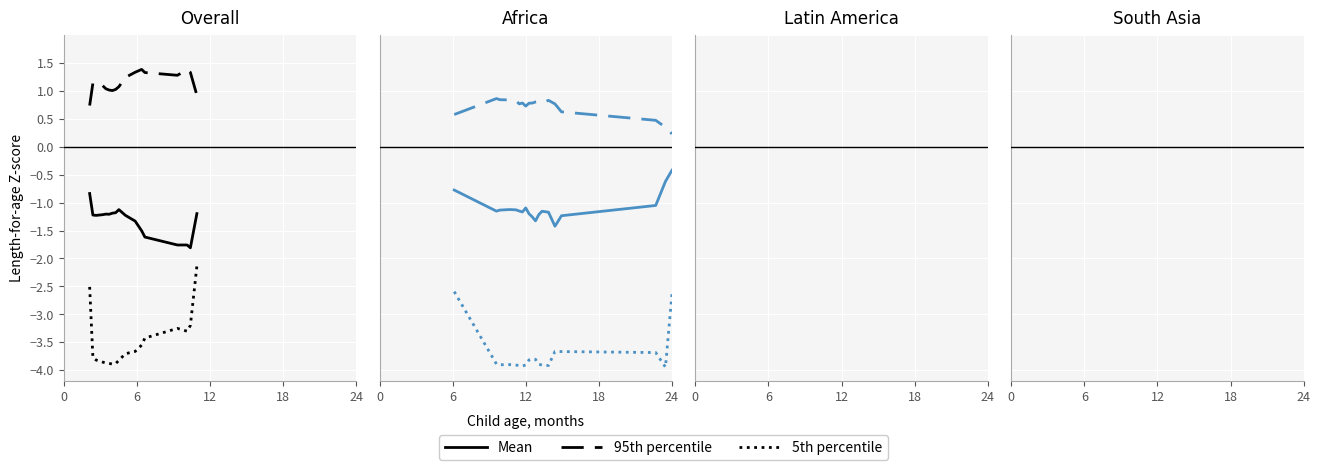

Which series has the largest total across all categories?

95th percentile